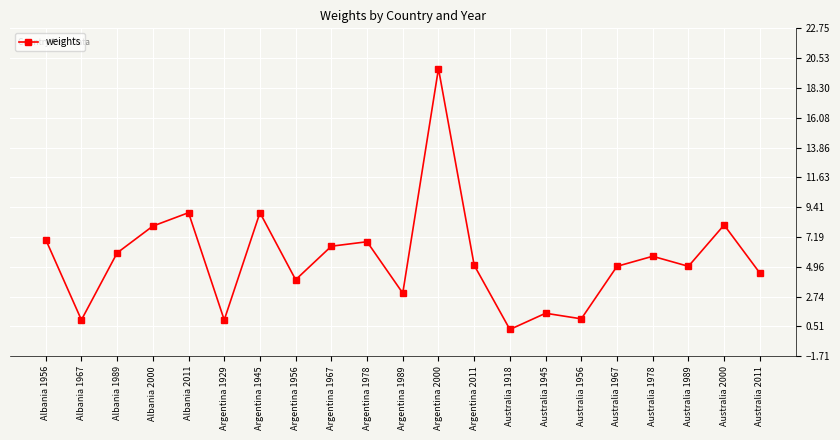

Is it true that the value at Australia 1918 is 0.3?

True